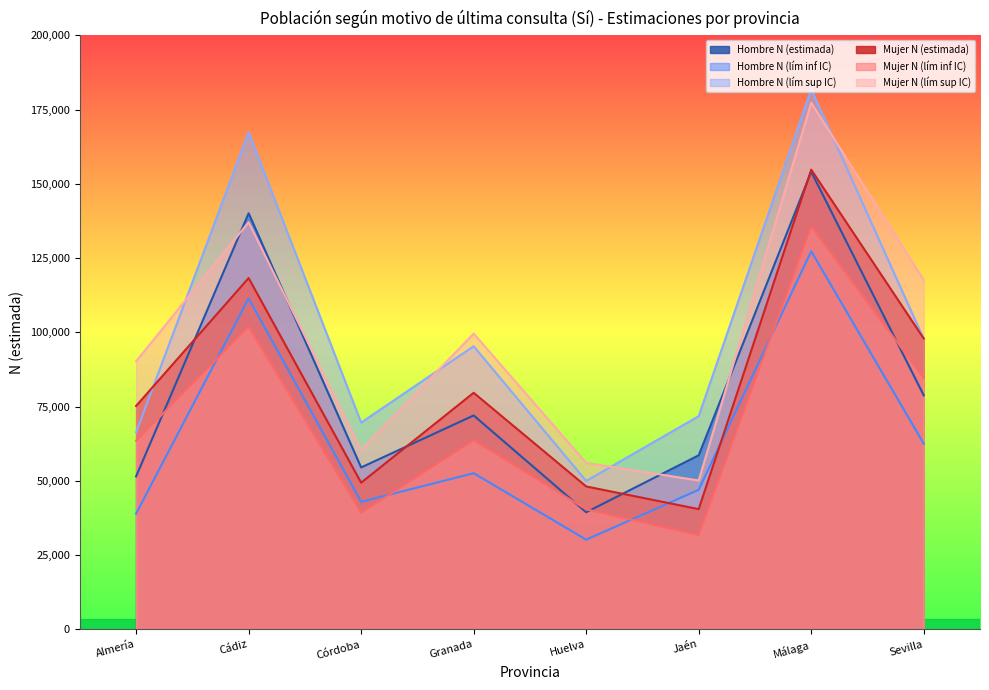

Between which two adjacent categories do Hombre N (lím sup IC) and Mujer N (lím sup IC) first intersect?

Almería and Cádiz